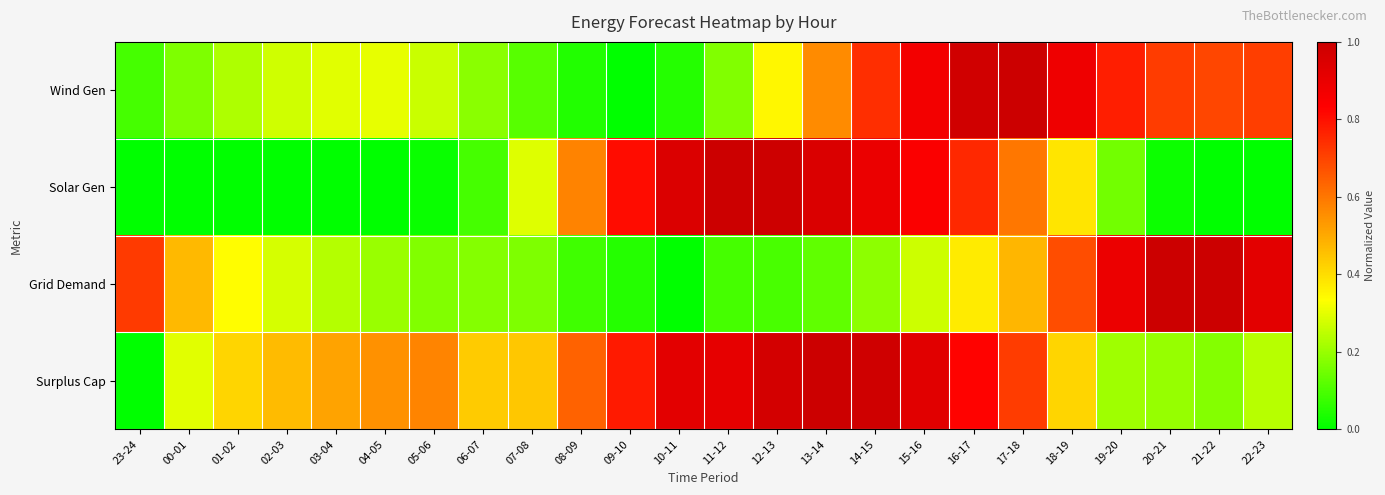

At how many categories does at least one series exceed 0?

24